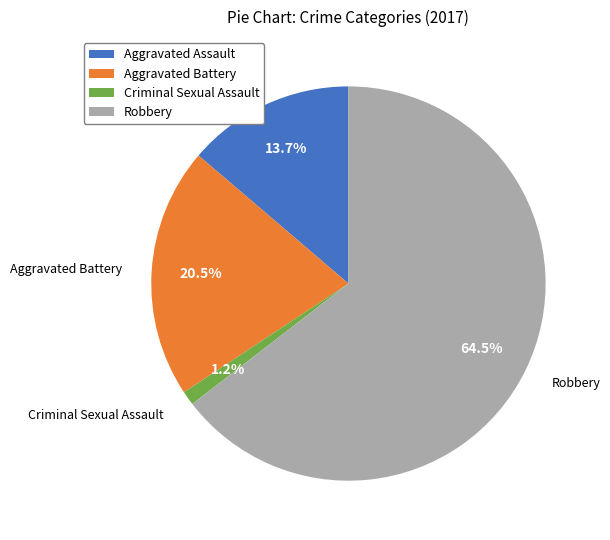

The Robbery slice represents 79% of the pie. True or false?

False